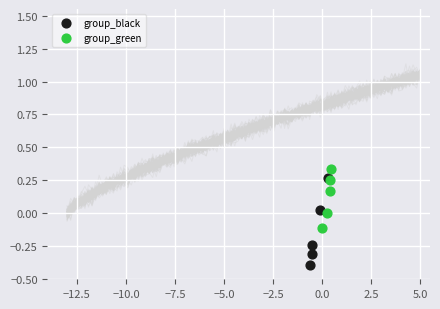

Which series reaches the minimum Y coordinate?

group_black